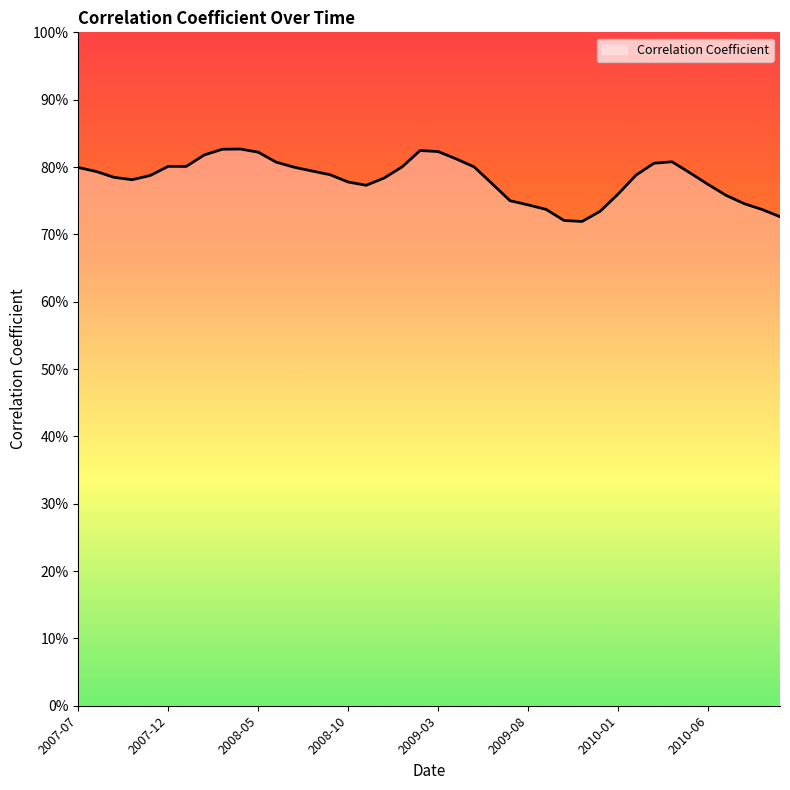

What is the difference between the second highest and minimum values?

0.1